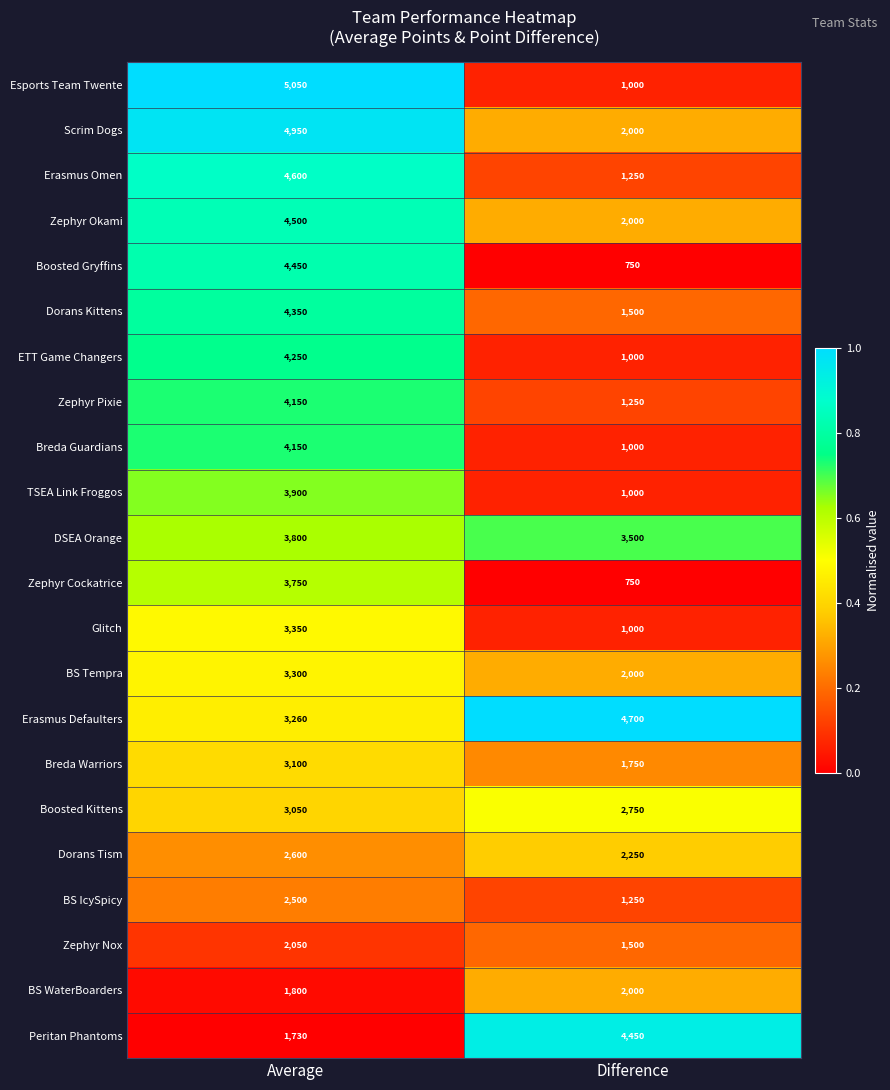

Which series changed the most between Average and Difference?

Esports Team Twente